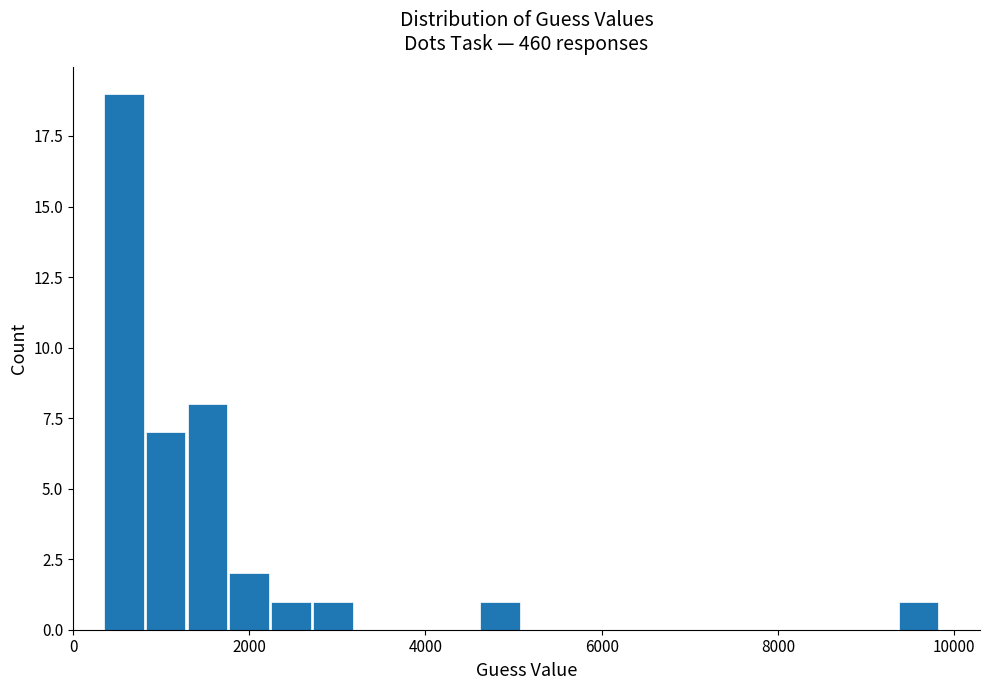

Read against the x-axis, roughly where is the centre of the tallest bar?

600